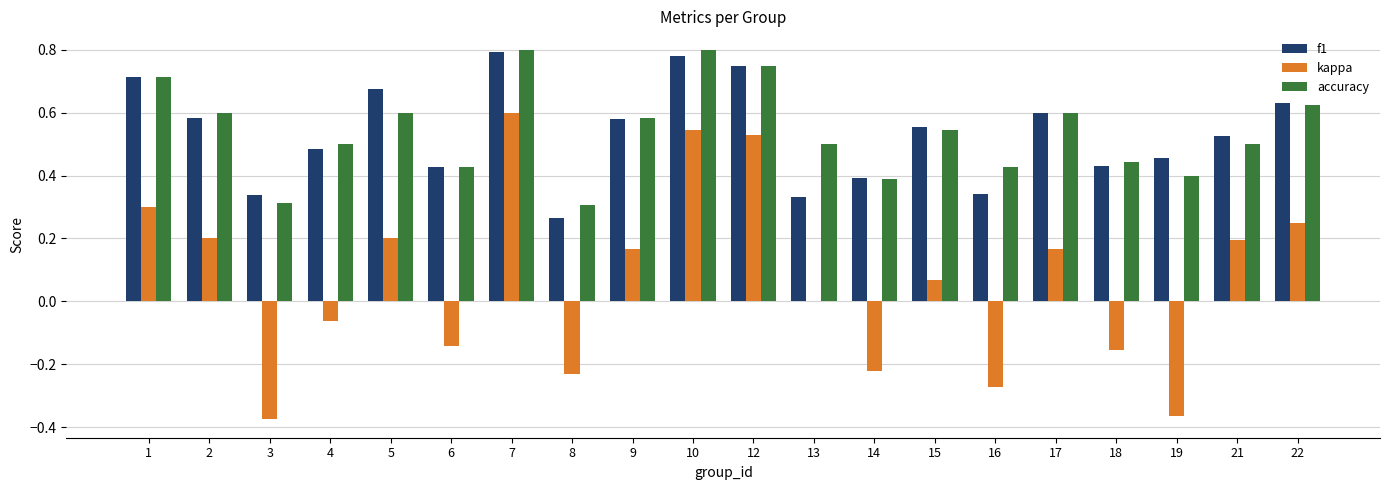

Is the value of accuracy at 10 greater than the value of kappa at 22?

Yes